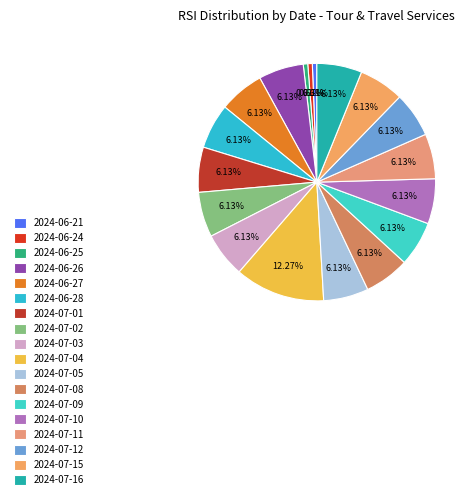

Is it true that 2024-06-27 is 16% of the pie?

False